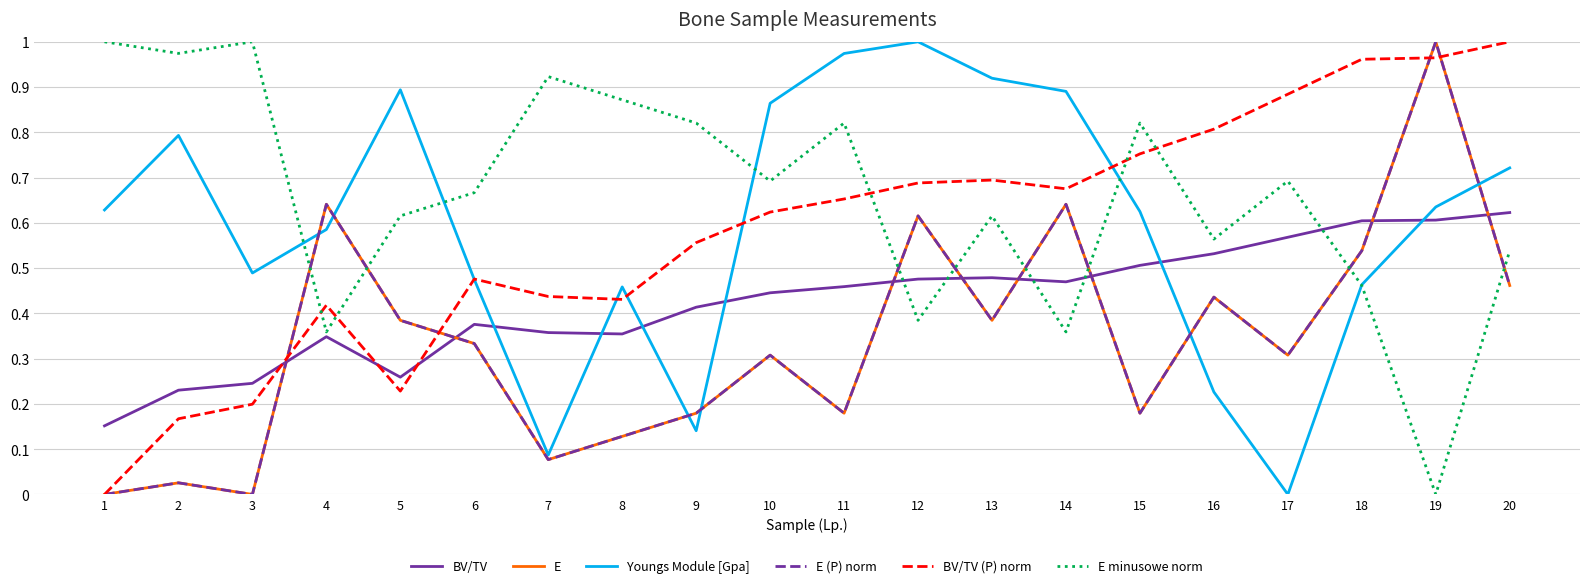

Is this an area chart (filled region under the line)?

No